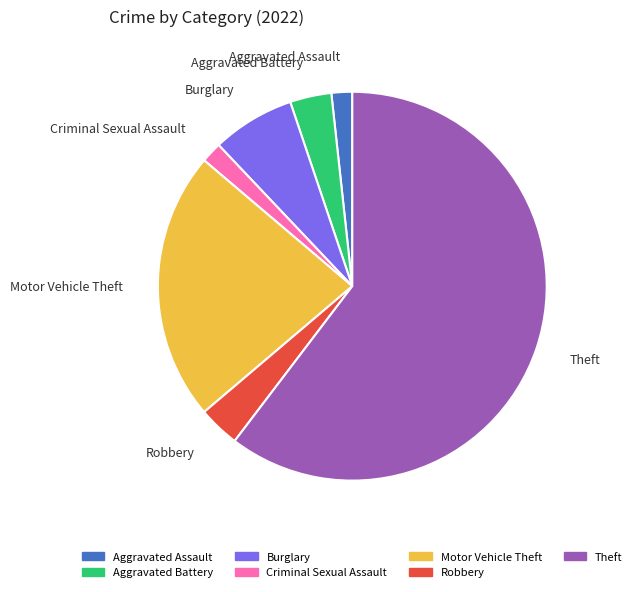

Which has a higher value, Burglary or Aggravated Assault?

Burglary